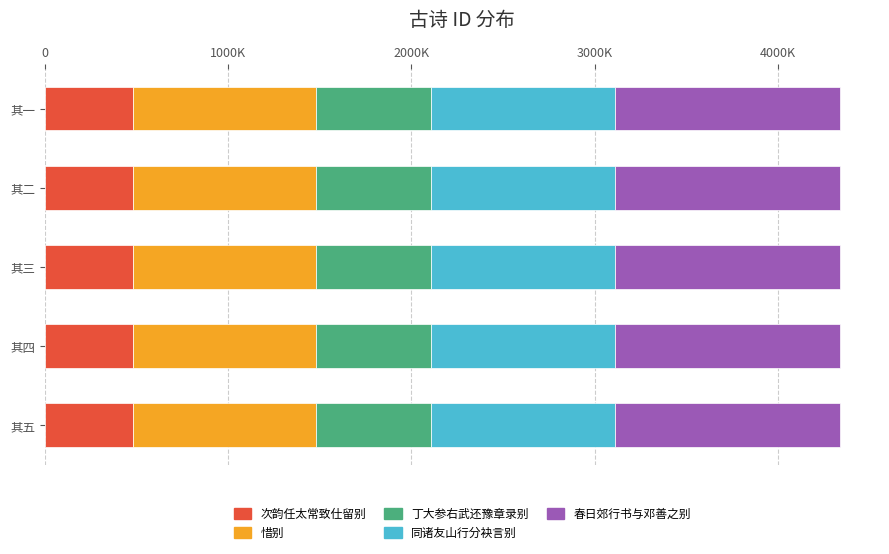

What are all the series names shown in the legend?

次韵任太常致仕留别, 惜别, 丁大参右武还豫章录别, 同诸友山行分袂言别, 春日郊行书与邓善之别